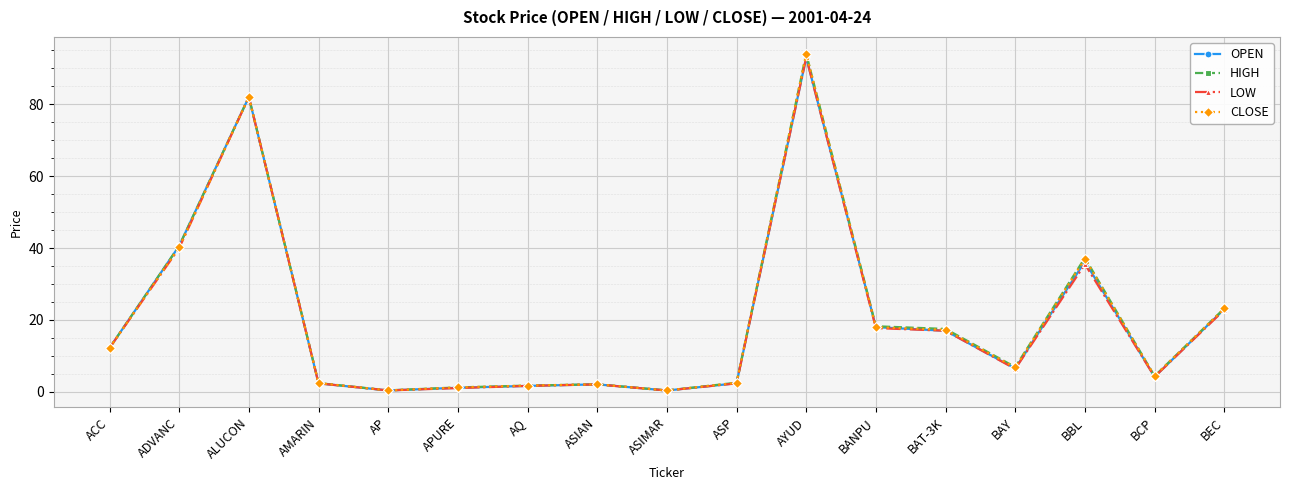

At which category is the sum across all series the highest?

AYUD